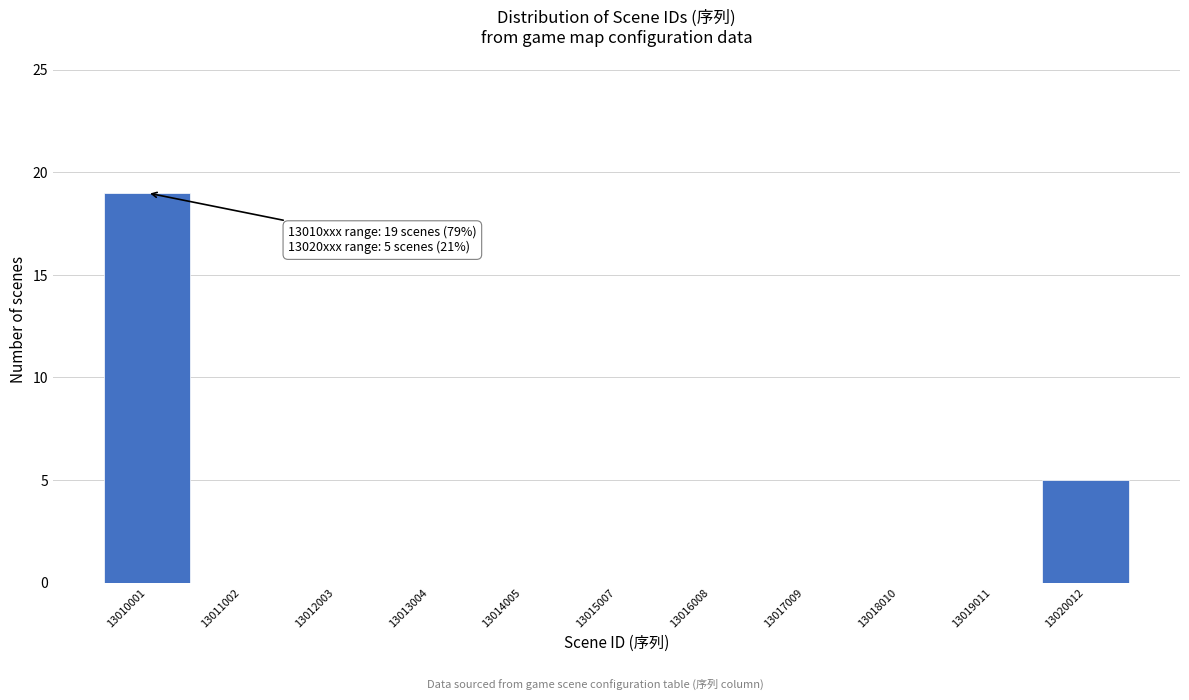

Over which range of the x-axis is the bar tallest?

13009600 to 13010600